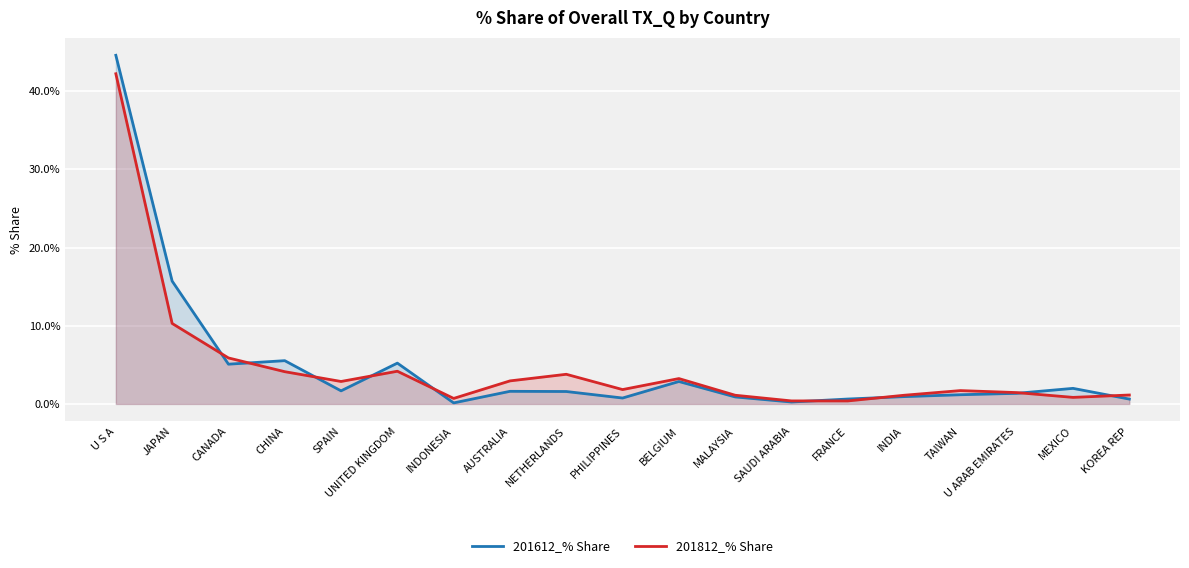

Is it true that 201812_% Share equals 1.1 at INDONESIA?

False